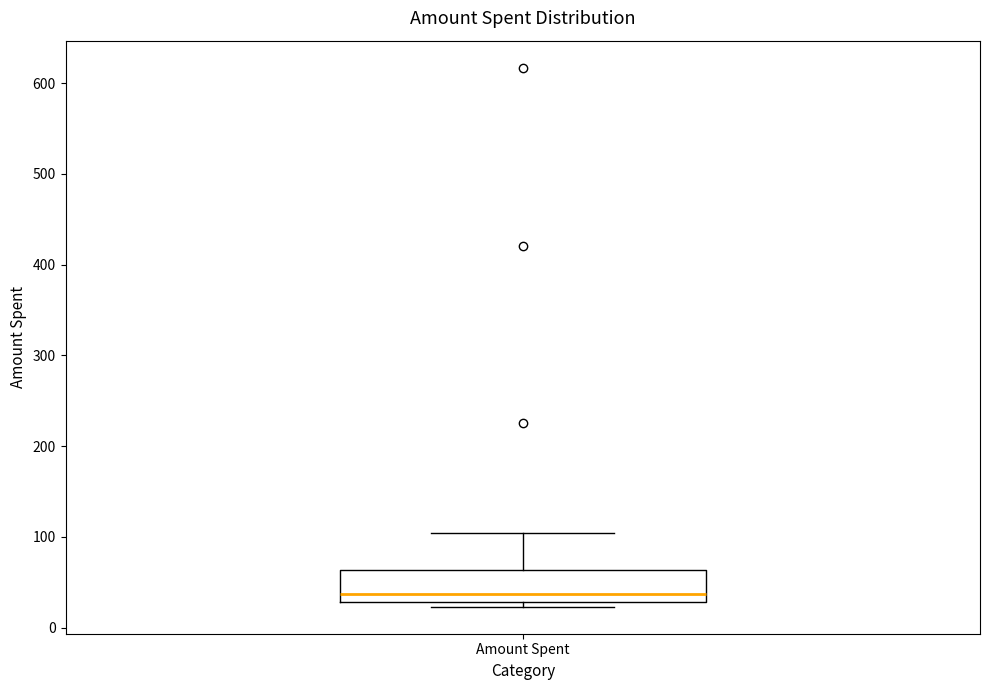

Read this box plot against the y-axis: the position of the median line, the range covered by the box, and the ends of both whiskers. The values are not printed on the chart, so give them approximately, as read against the axis.

median 40, box 30 to 60, whiskers 20 to 100